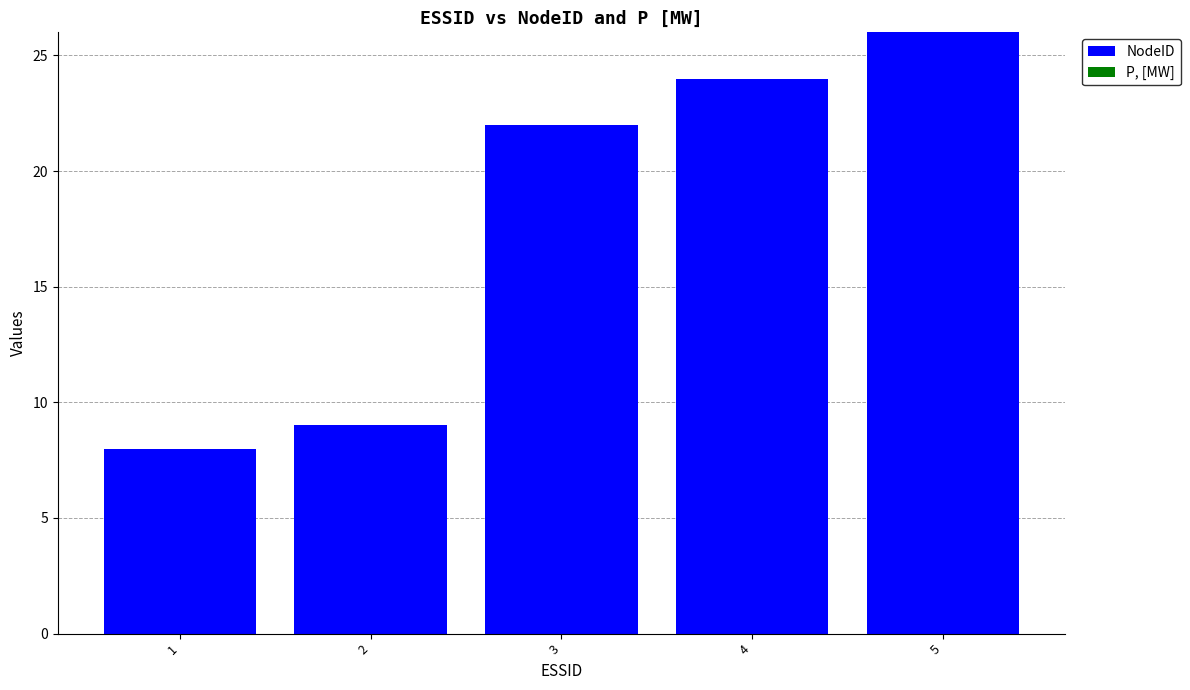

At which label is the value closest to 17?

3